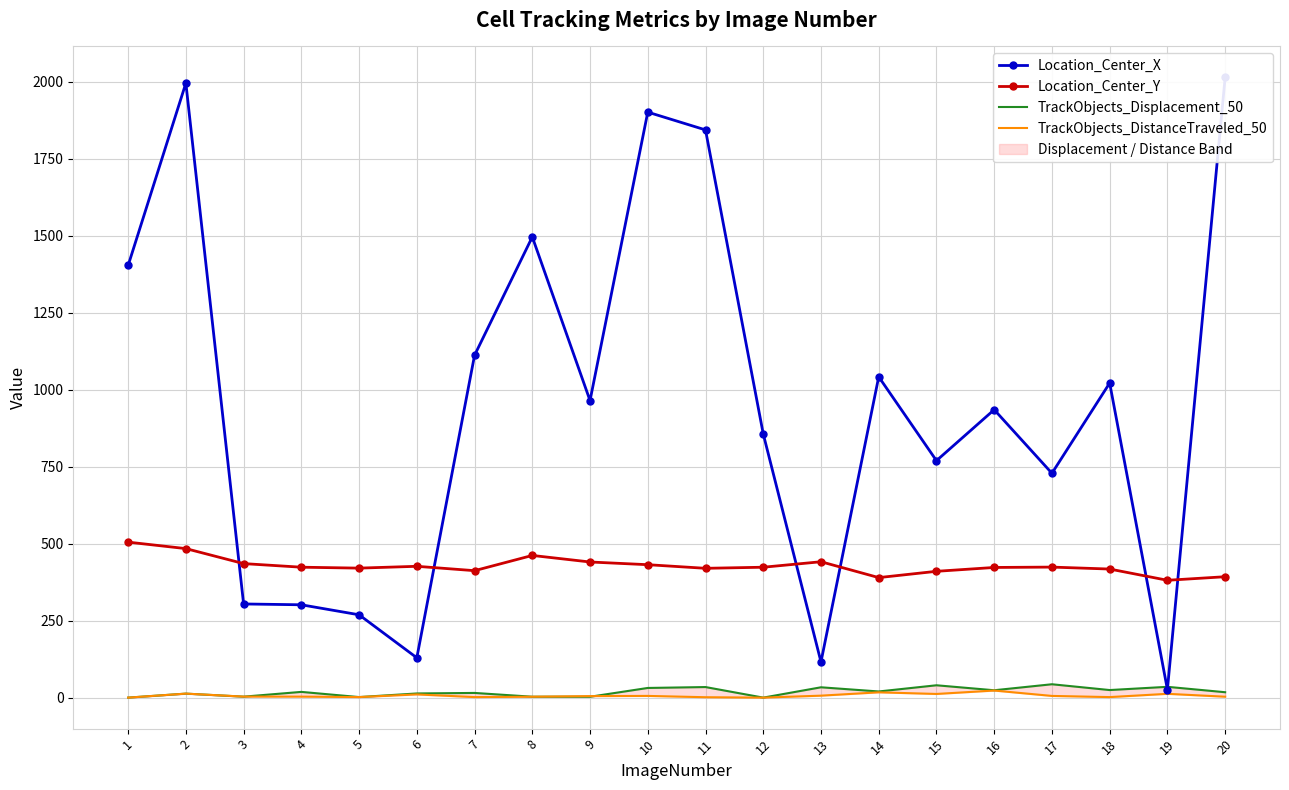

Is it true that TrackObjects_Displacement_50 equals 3.9 at 9?

False